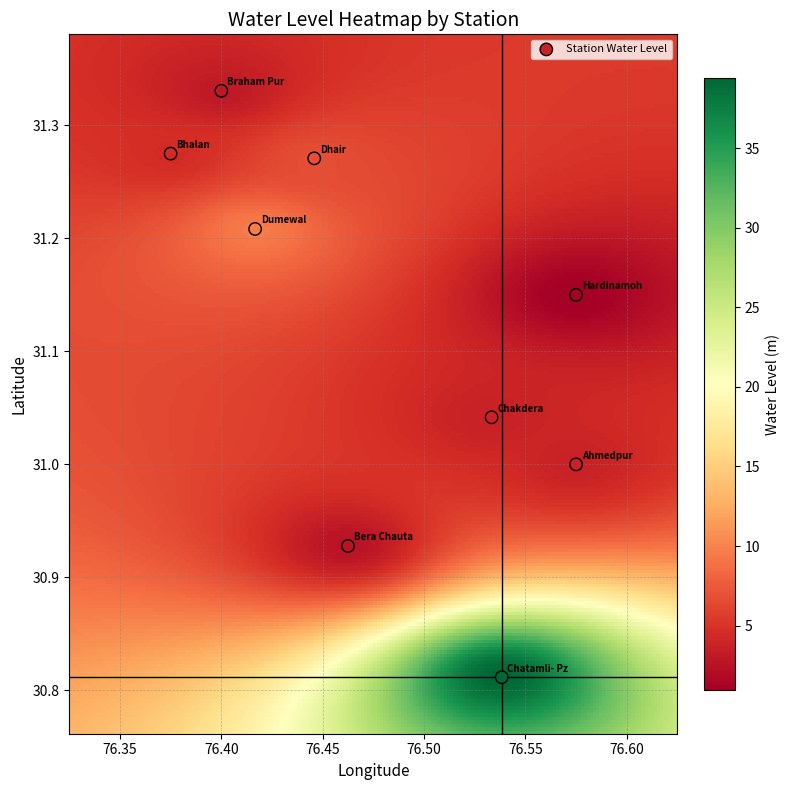

What is the range of Y values (max minus min)?

0.5